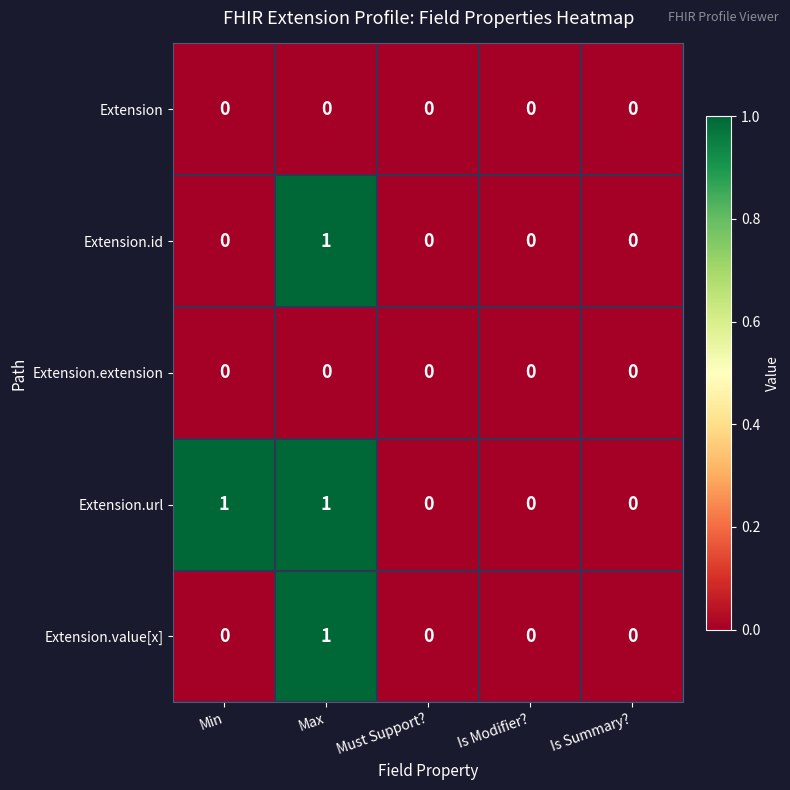

How many data points in Extension.url are above 0?

2